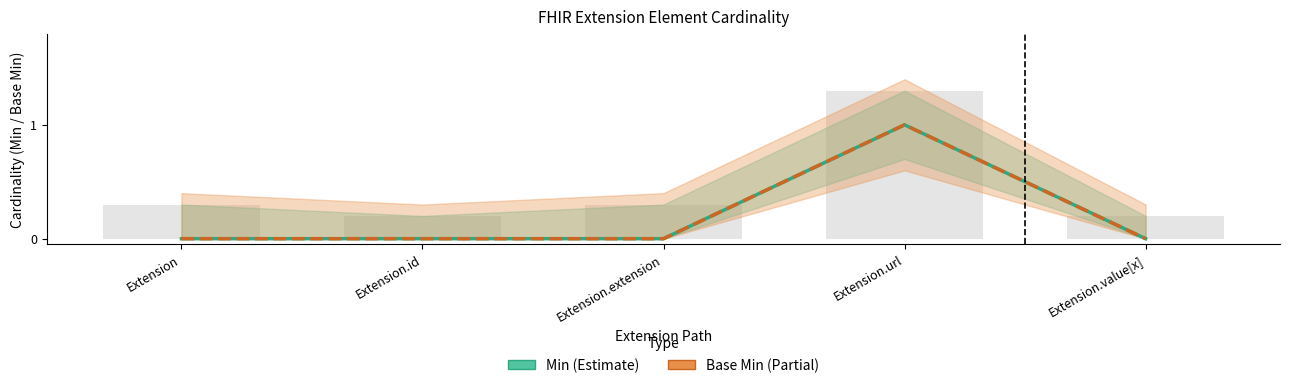

List the series in order of their peak value, lowest first.

Min, Base Min